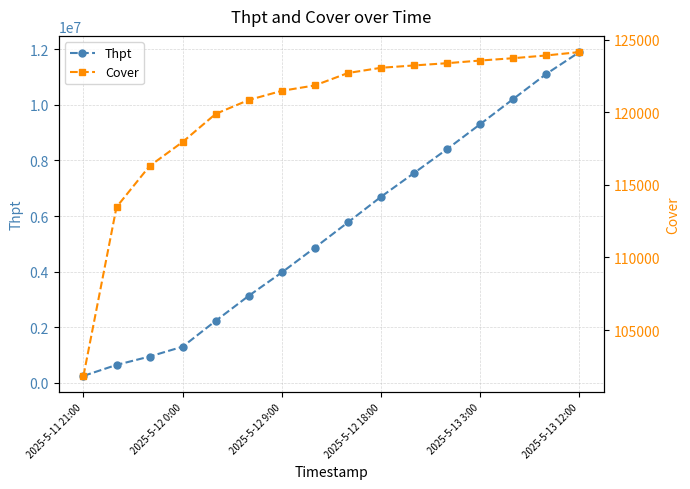

True or false: Thpt has more than 2 points higher than both neighbors.

False